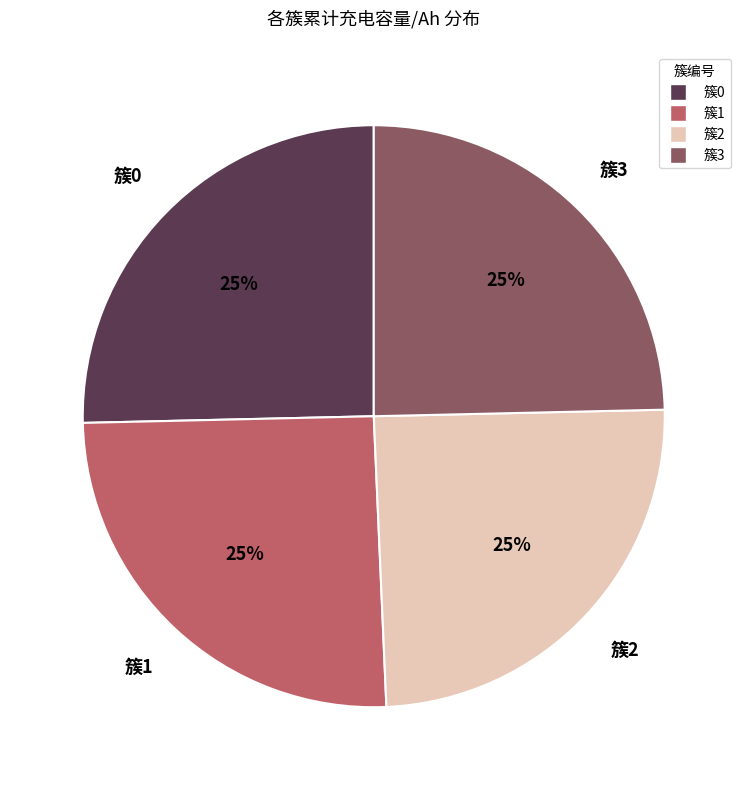

Is there any slice that represents more than half of the pie?

No